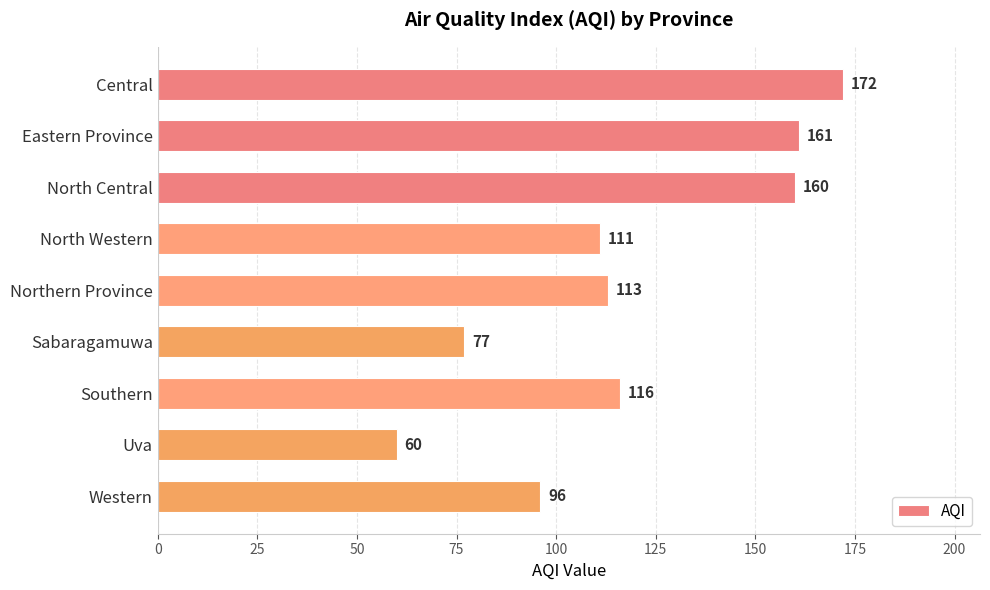

At which category does the chart reach its minimum across all series?

Uva